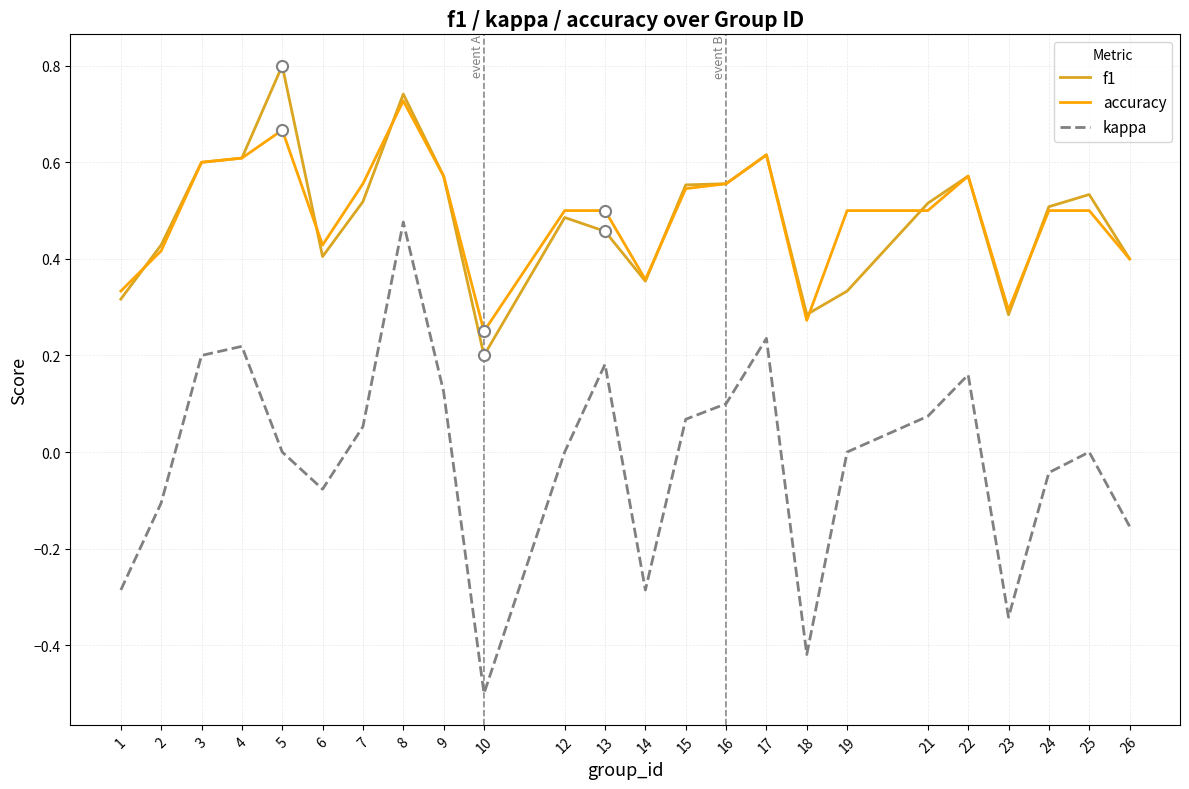

Is the value of kappa at 17 greater than the value of accuracy at 19?

No